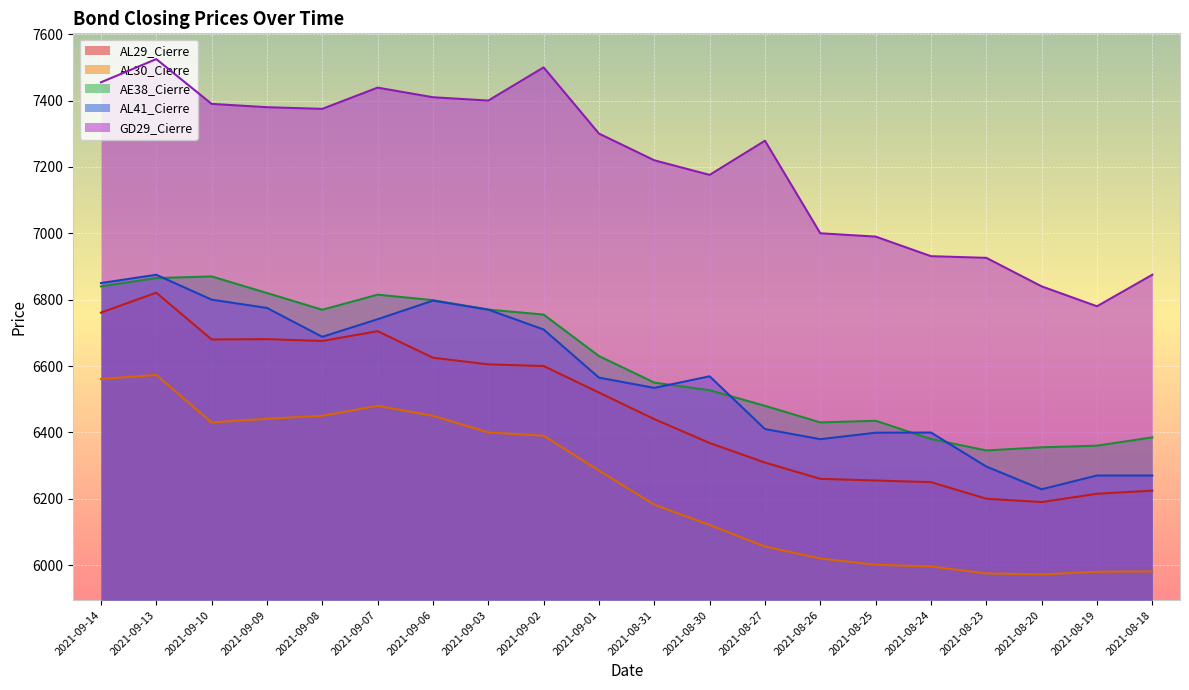

What is the maximum value shown in the chart?

7525.0